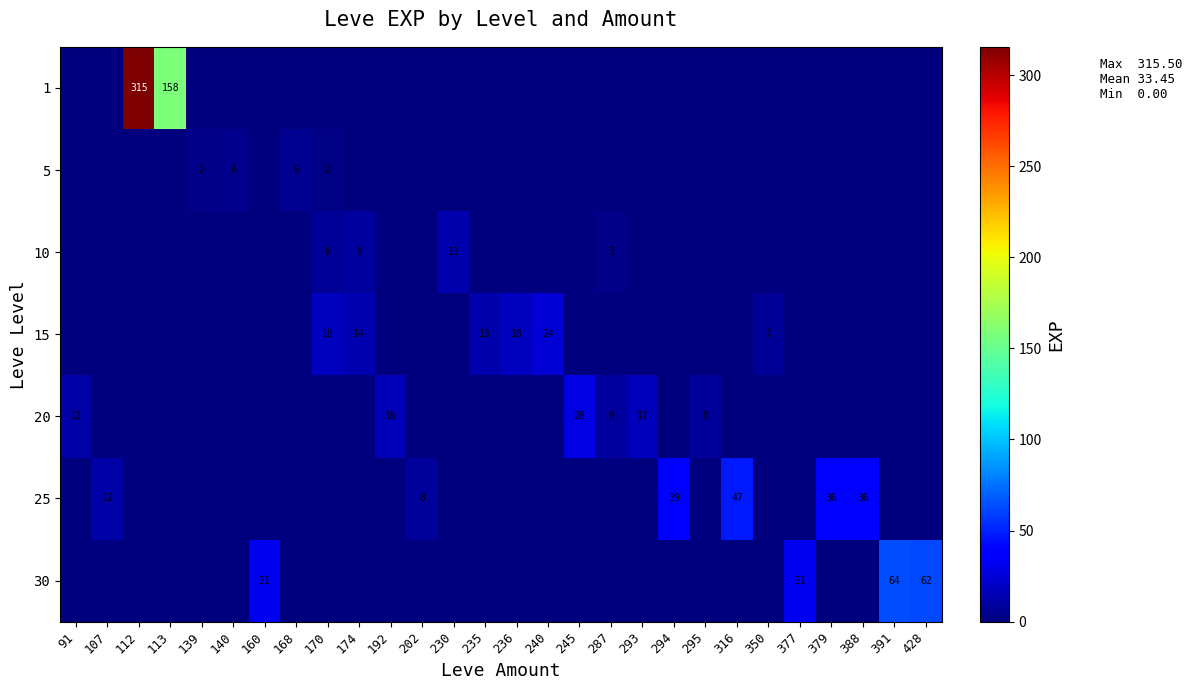

Reading left to right, transcribe all the data shown in this chart.

row_0: 0.0	0.0	315.5	158.2	0.0	0.0	0.0	0.0	0.0	0.0	0.0	0.0	0.0	0.0	0.0	0.0	0.0	0.0	0.0	0.0	0.0	0.0	0.0	0.0	0.0	0.0	0.0	0.0
row_1: 0.0	0.0	0.0	0.0	2.5	4.5	0.0	6.0	2.0	0.0	0.0	0.0	0.0	0.0	0.0	0.0	0.0	0.0	0.0	0.0	0.0	0.0	0.0	0.0	0.0	0.0	0.0	0.0
row_2: 0.0	0.0	0.0	0.0	0.0	0.0	0.0	0.0	6.7	9.0	0.0	0.0	13.0	0.0	0.0	0.0	0.0	3.0	0.0	0.0	0.0	0.0	0.0	0.0	0.0	0.0	0.0	0.0
row_3: 0.0	0.0	0.0	0.0	0.0	0.0	0.0	0.0	18.0	14.0	0.0	0.0	0.0	13.0	18.0	24.0	0.0	0.0	0.0	0.0	0.0	0.0	7.0	0.0	0.0	0.0	0.0	0.0
row_4: 12.0	0.0	0.0	0.0	0.0	0.0	0.0	0.0	0.0	0.0	16.0	0.0	0.0	0.0	0.0	0.0	28.0	9.0	17.0	0.0	8.0	0.0	0.0	0.0	0.0	0.0	0.0	0.0
row_5: 0.0	12.0	0.0	0.0	0.0	0.0	0.0	0.0	0.0	0.0	0.0	8.0	0.0	0.0	0.0	0.0	0.0	0.0	0.0	39.0	0.0	47.0	0.0	0.0	36.0	36.0	0.0	0.0
row_6: 0.0	0.0	0.0	0.0	0.0	0.0	31.0	0.0	0.0	0.0	0.0	0.0	0.0	0.0	0.0	0.0	0.0	0.0	0.0	0.0	0.0	0.0	0.0	31.0	0.0	0.0	64.0	62.0